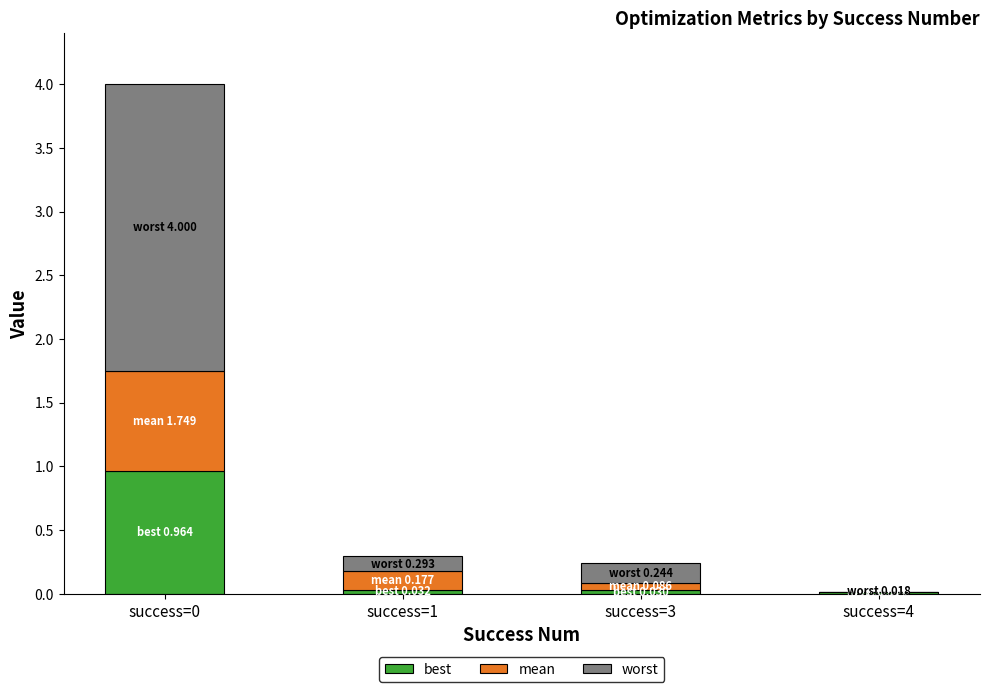

Is it true that best equals 0.0 at success=1?

True